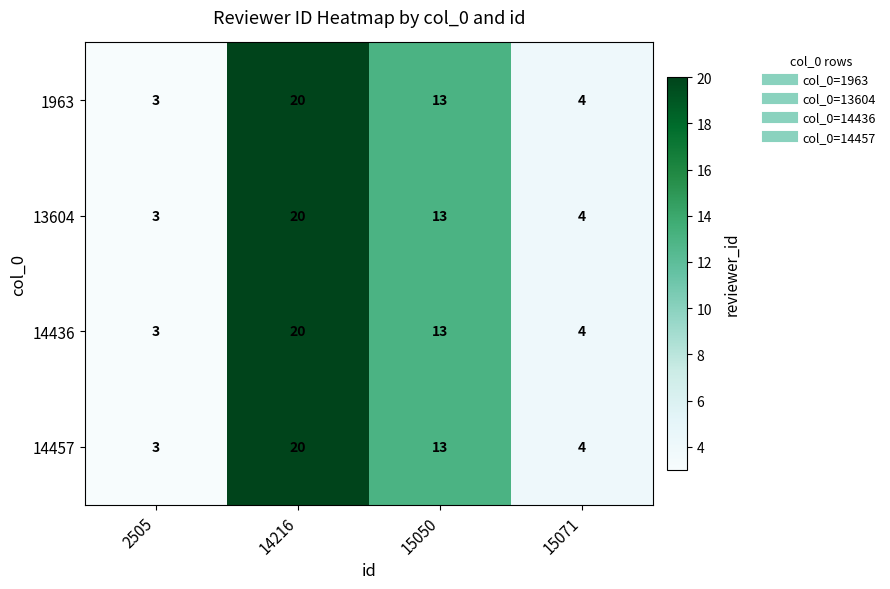

What is the total value across all series at 2505?

12